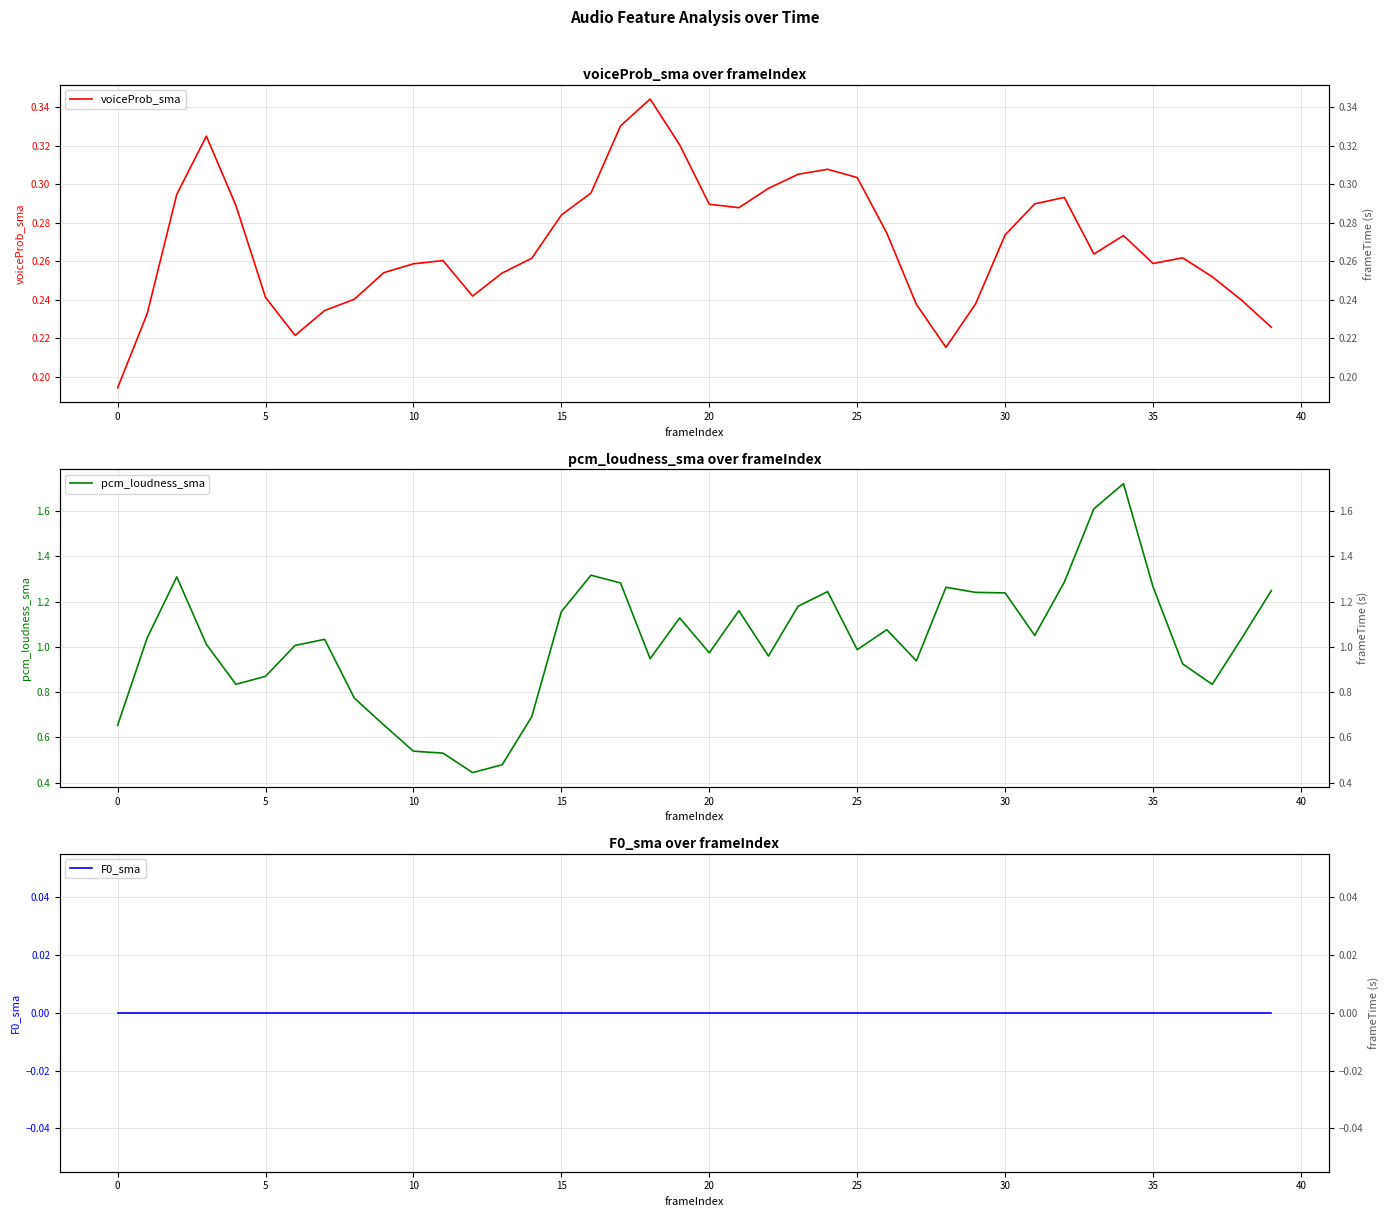

What is the value of the pcm_loudness_sma point at the 10th from the left?

0.7